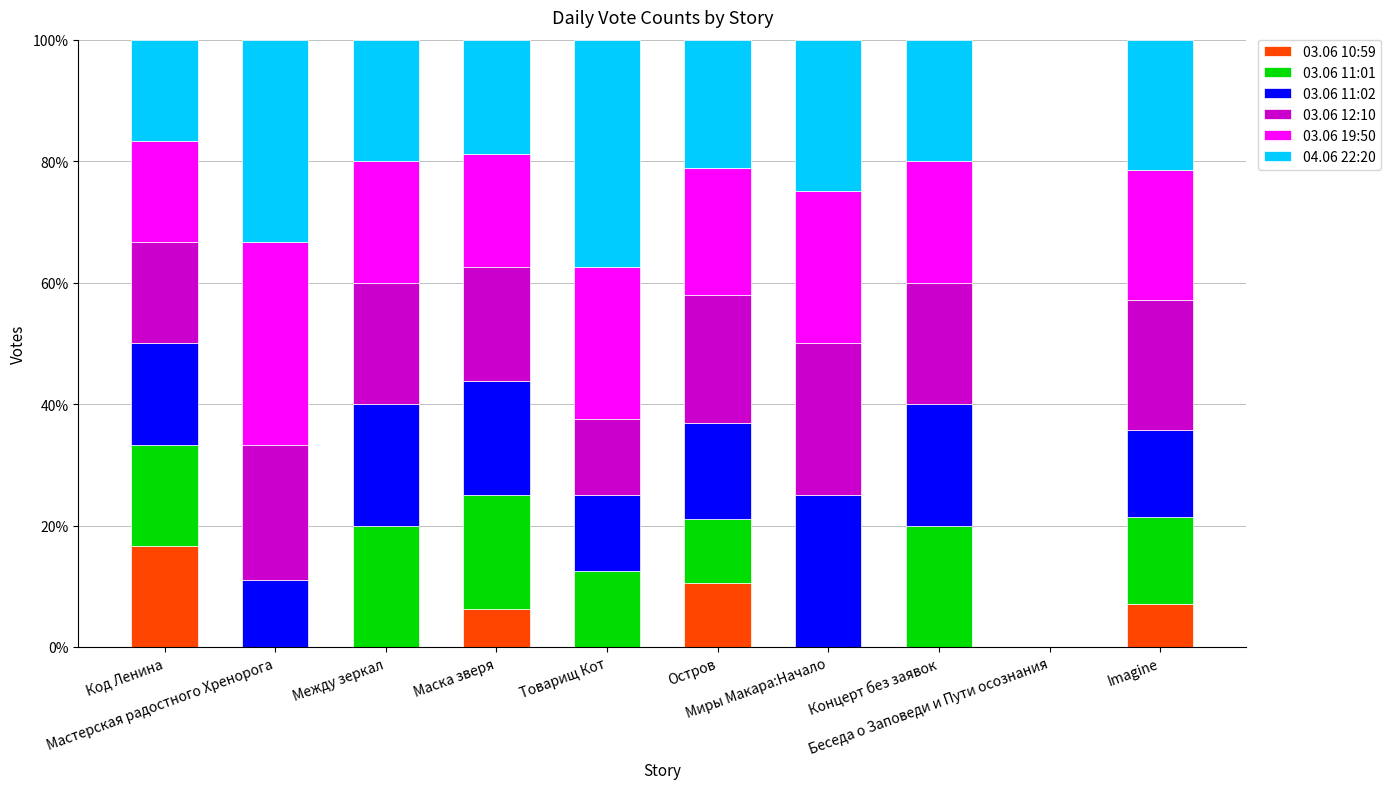

At which category is the sum across all series the highest?

Мастерская радостного Хренорога